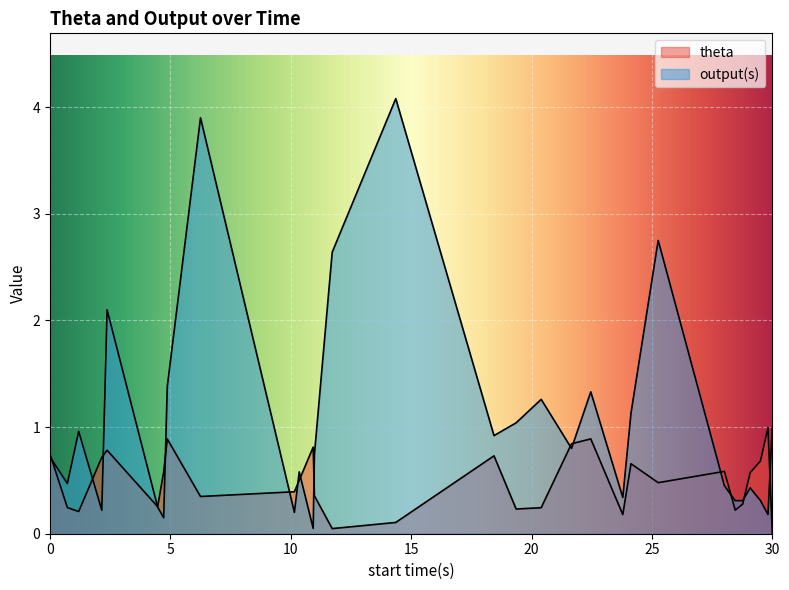

How many lines are shown in the chart?

2